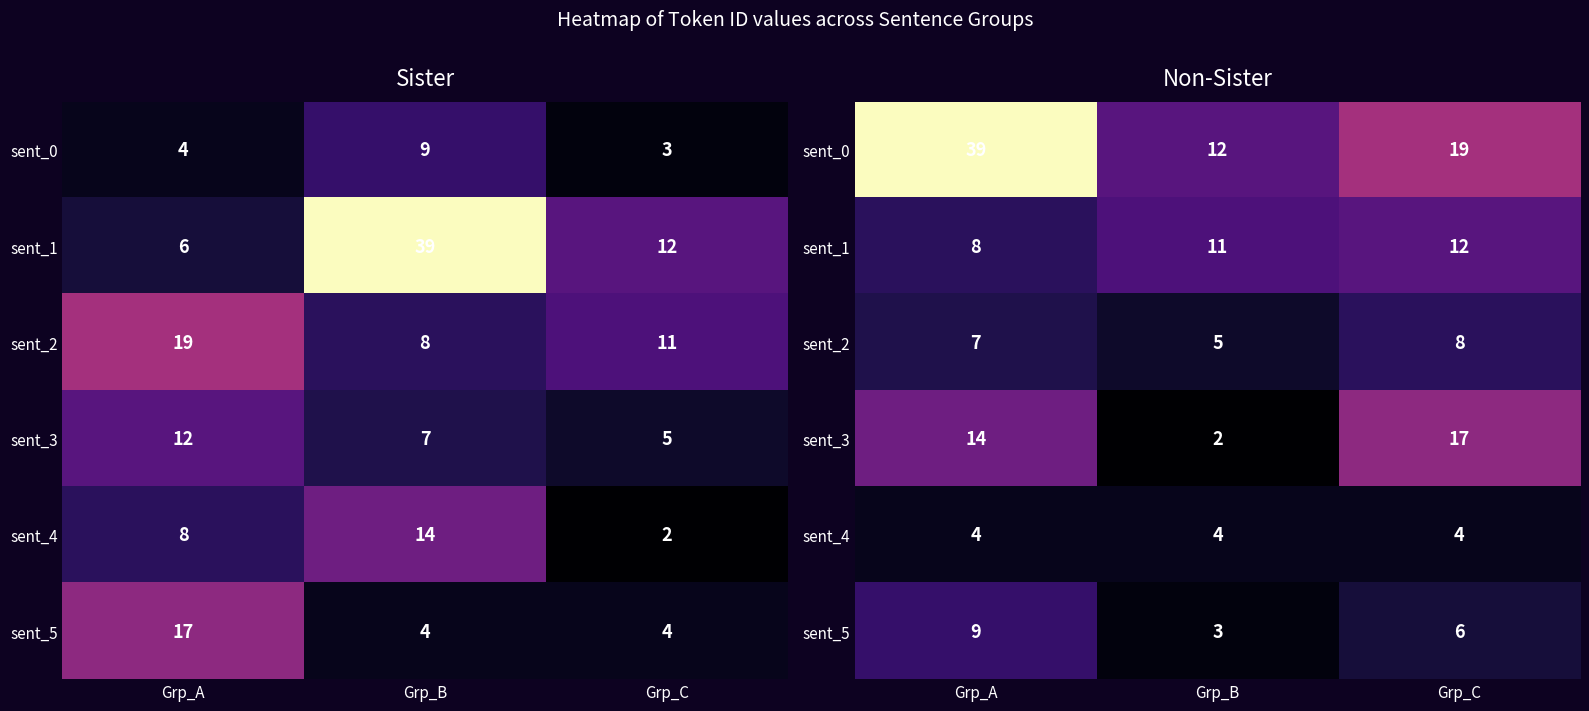

At how many categories does at least one series exceed 29?

1